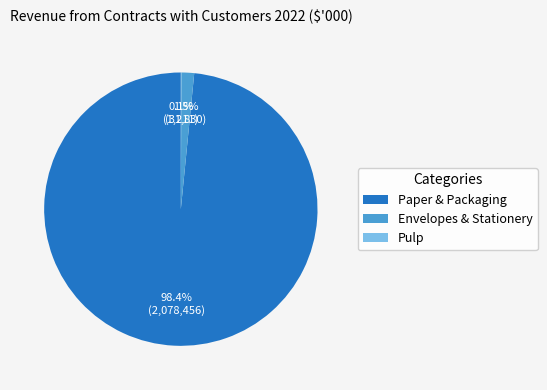

What percentage is NOT represented by Paper & Packaging?

1.6%